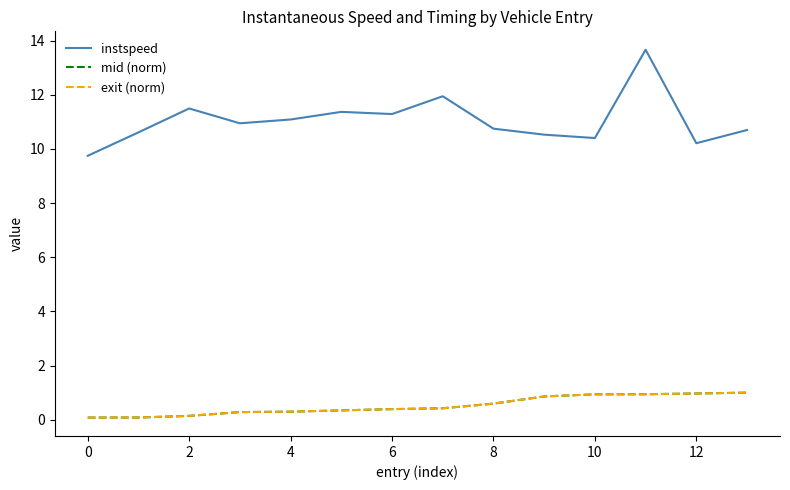

How many series are shown in this chart?

3